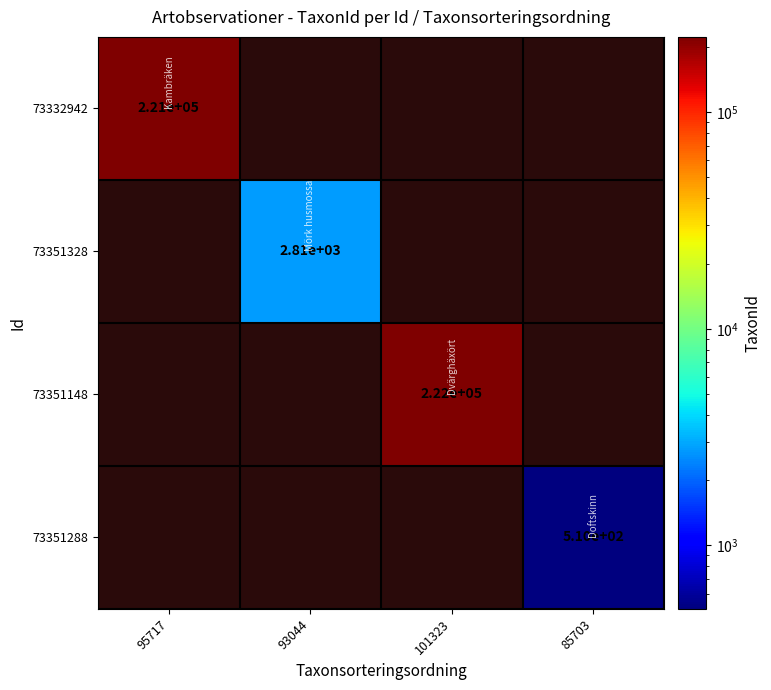

True or false: 73332942 has a value of 221000 at 95717.

True